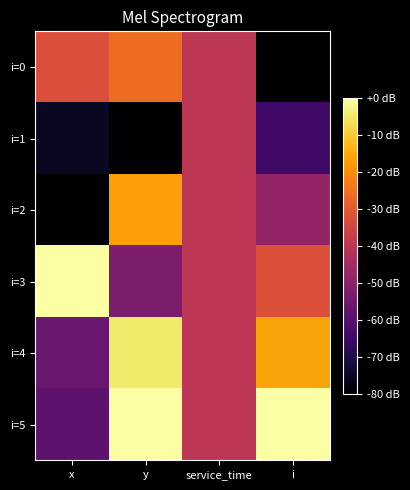

Which series changed the most between service_time and i?

i=0